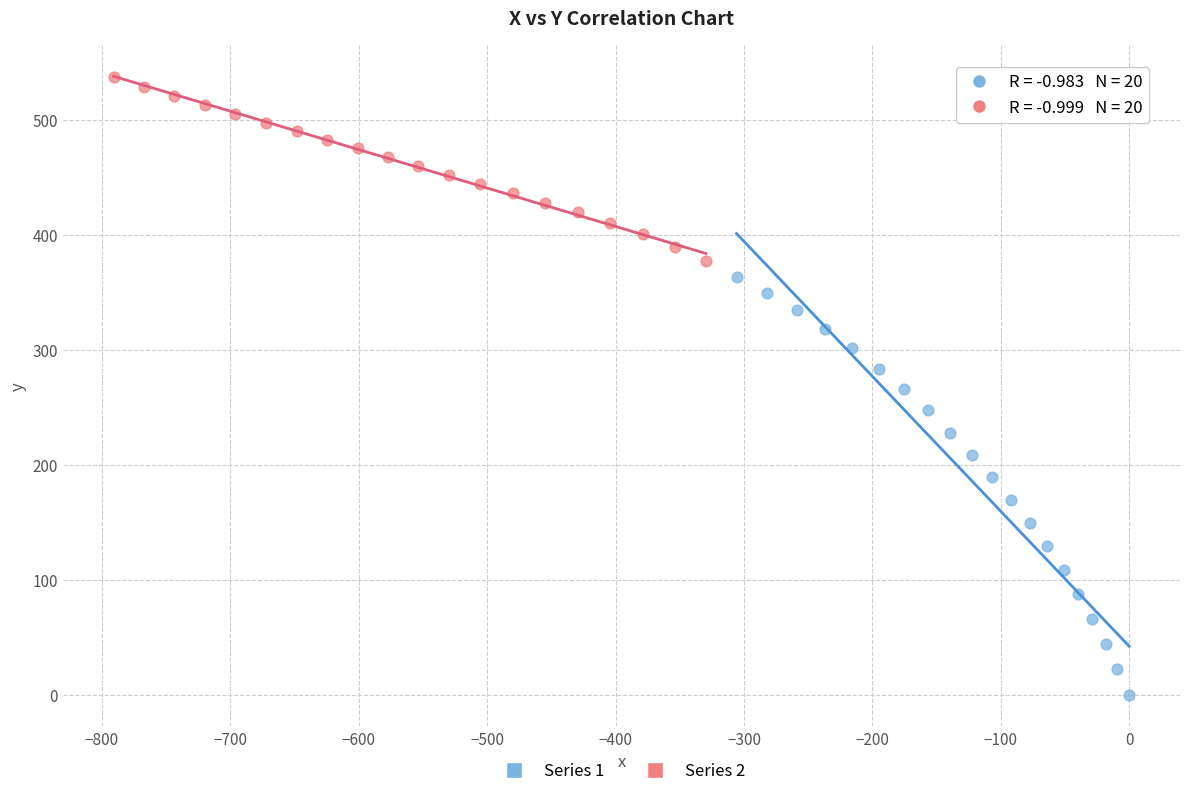

Which series contains the lowest Y value?

Series 1